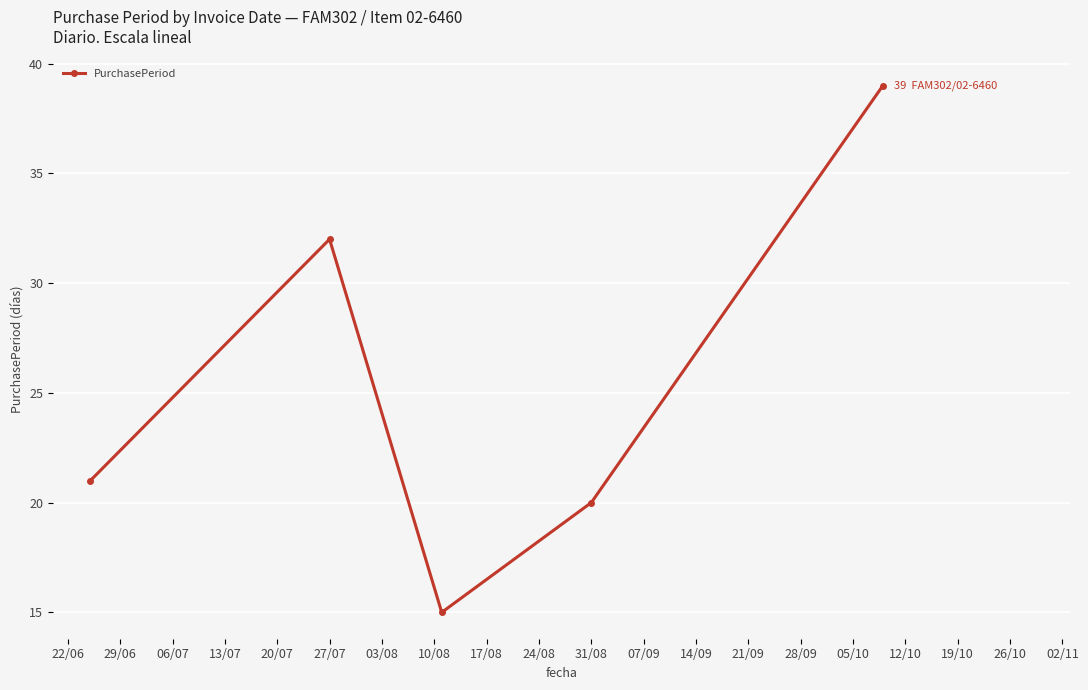

What is the smallest value displayed?

15